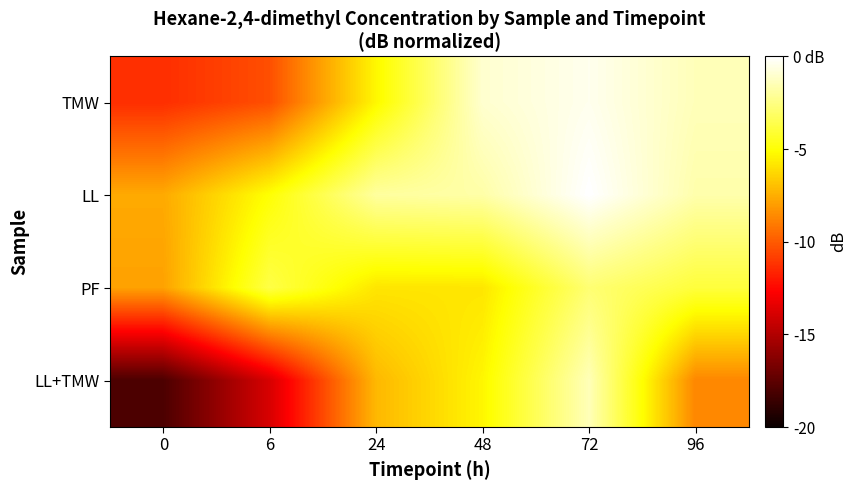

How many distinct data groups are displayed?

4